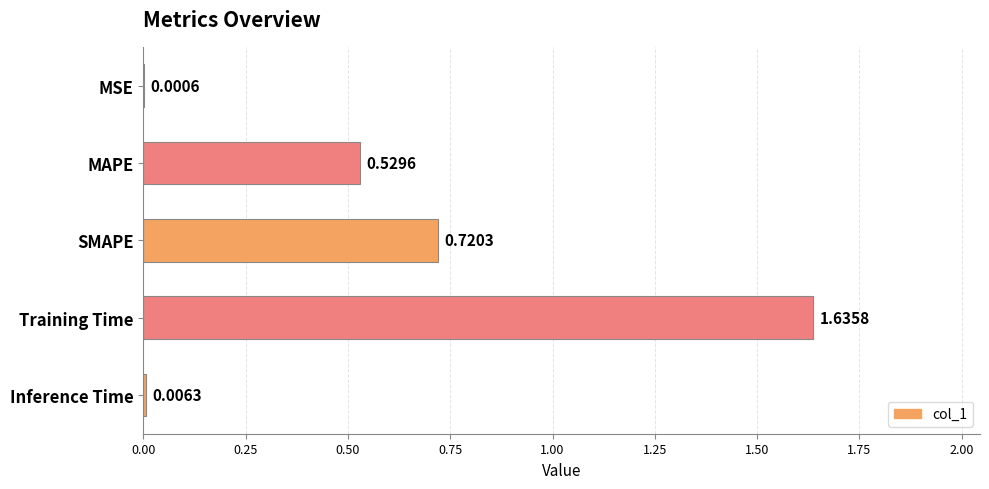

Where is the data nearest to the value 0?

MSE